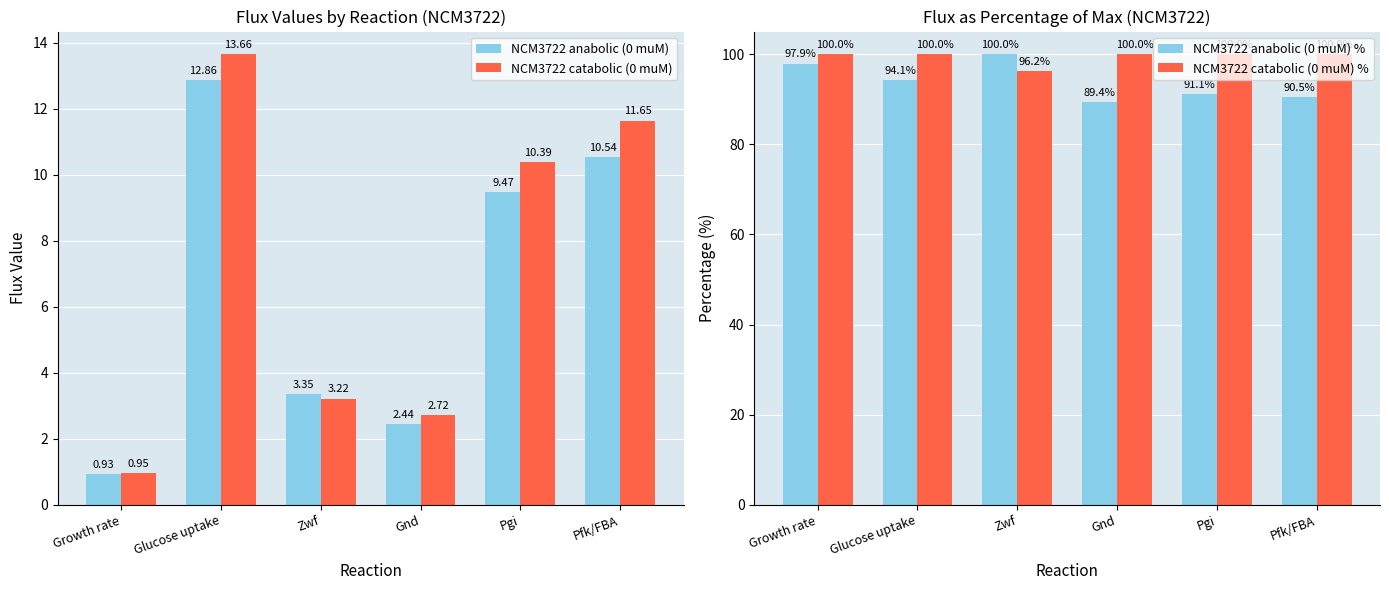

What is the difference between the NCM3722 catabolic (0 muM) values at Growth rate and Pfk/FBA?

10.7